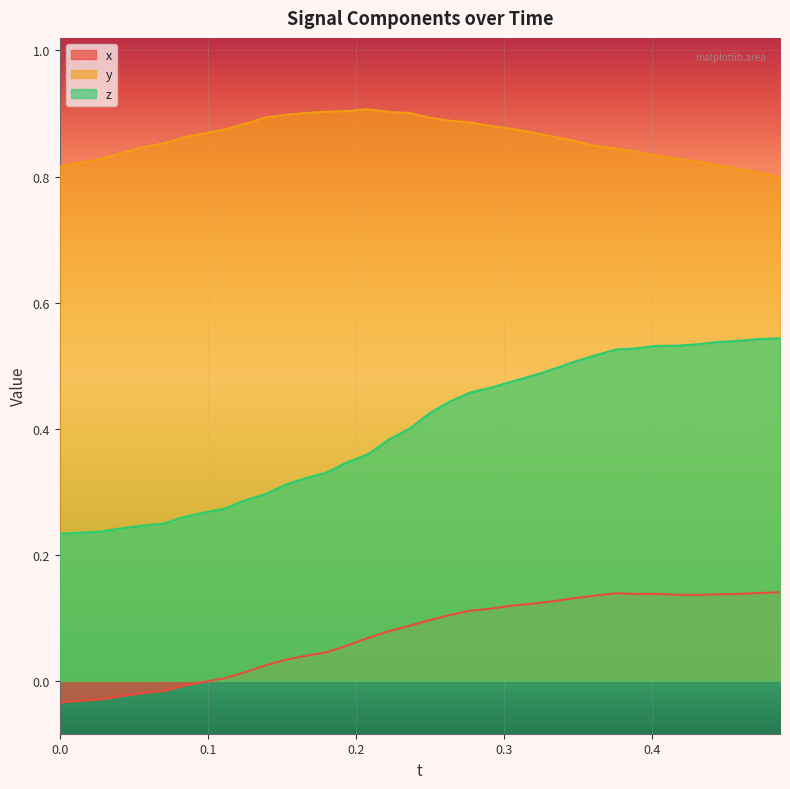

Rank the series by their maximum value, from lowest to highest.

x, z, y